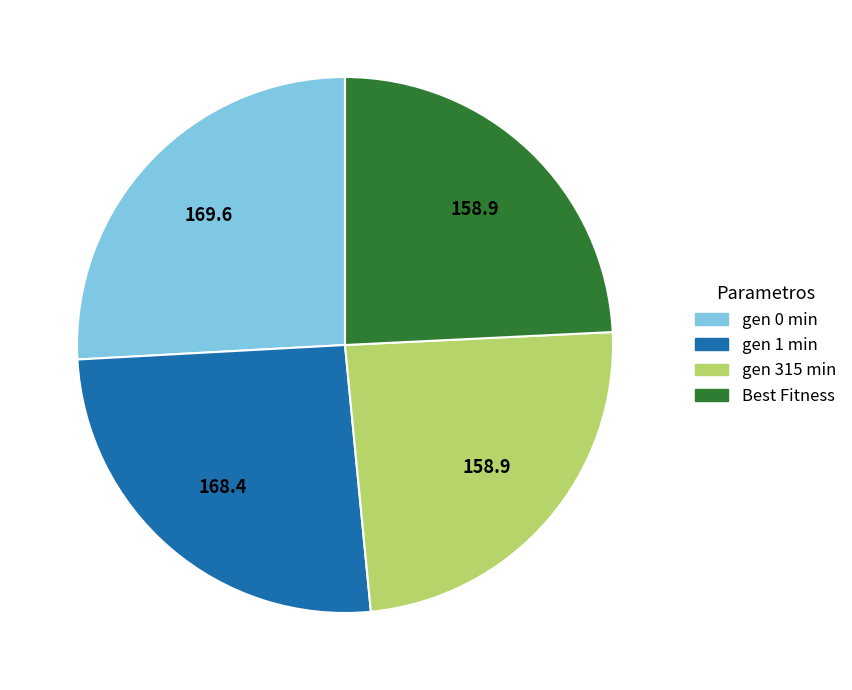

Is there any slice that represents more than half of the pie?

No